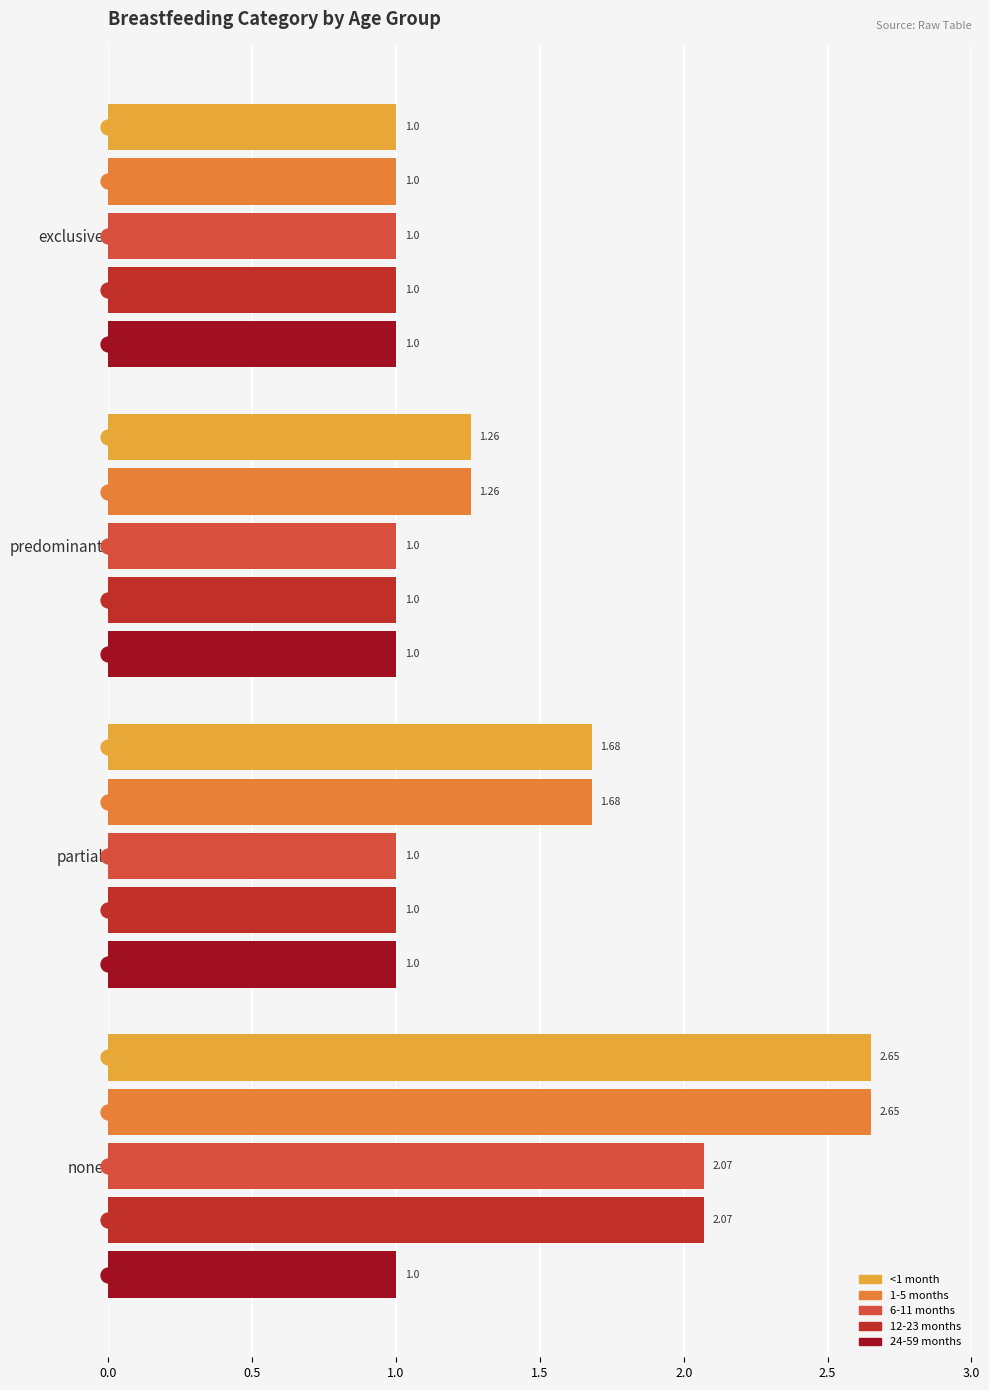

What is the sum of all 12-23 months values?

5.1